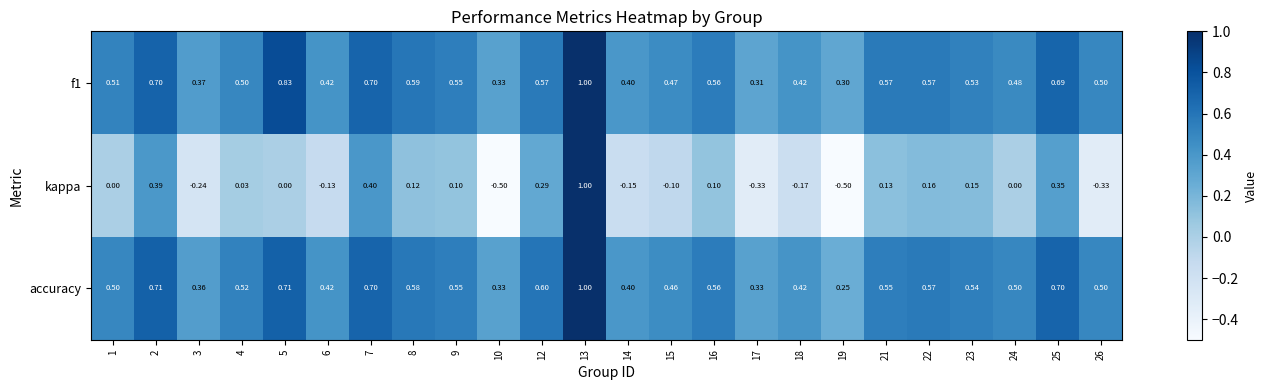

Is the value of accuracy at 13 greater than the value of kappa at 8?

Yes